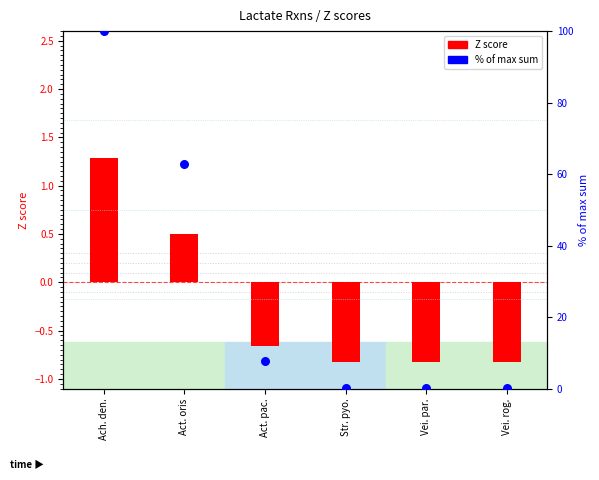

At how many categories does at least one series exceed 71?

1